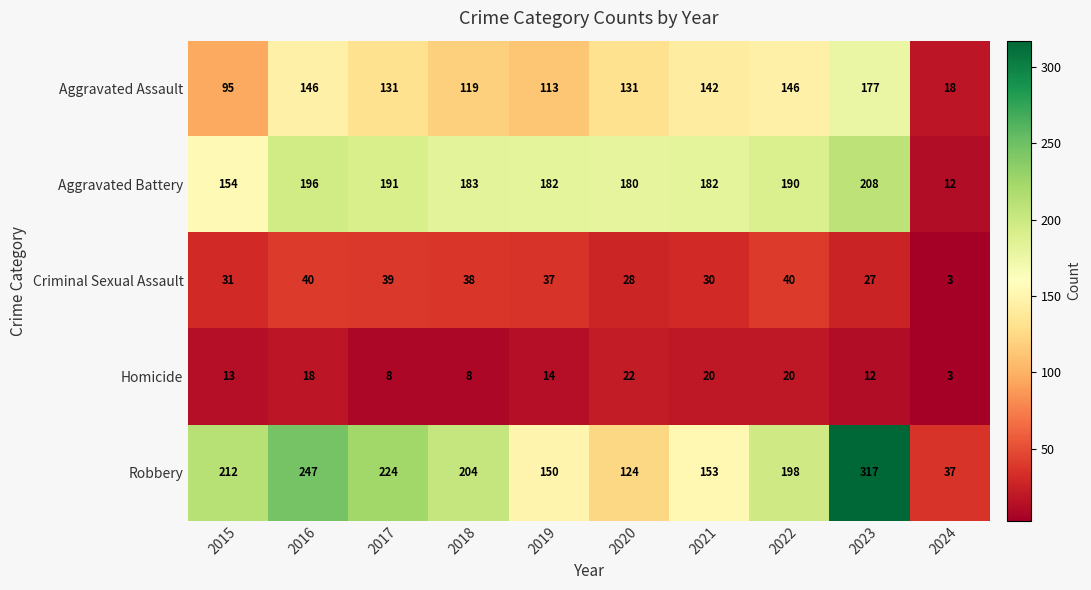

List the series in order of their peak value, highest first.

Robbery, Aggravated Battery, Aggravated Assault, Criminal Sexual Assault, Homicide